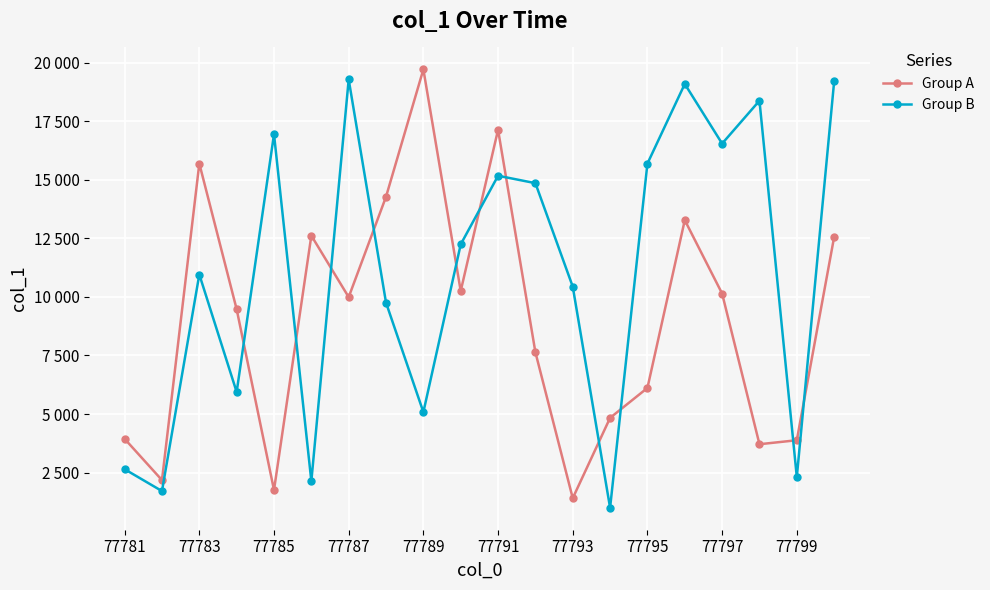

What are all the series names shown in the legend?

Group A, Group B